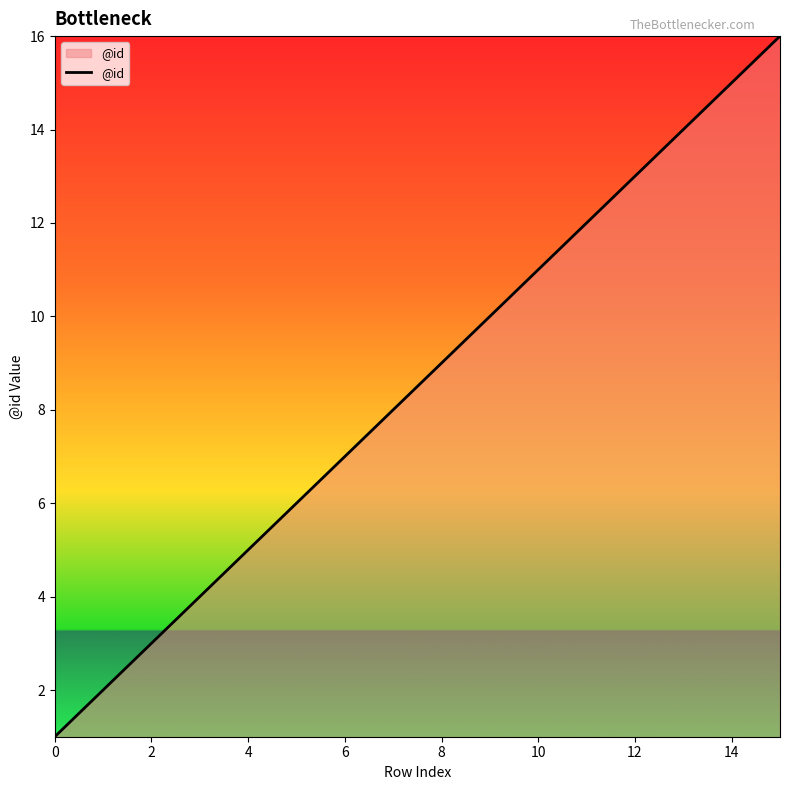

What is the maximum value shown in the chart?

16